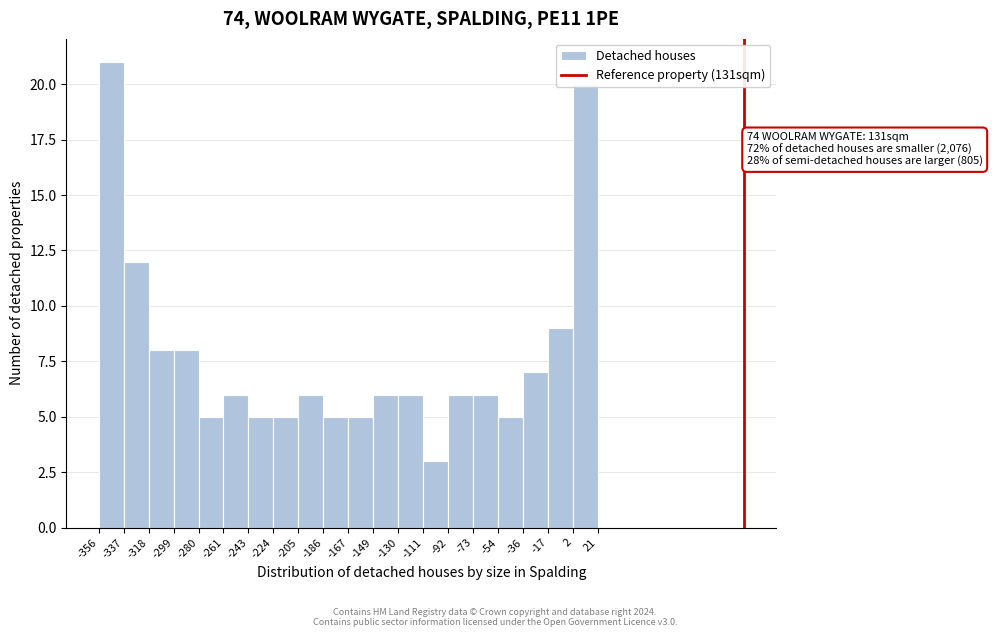

Which range on the x-axis has the tallest bar?

-356 to -337